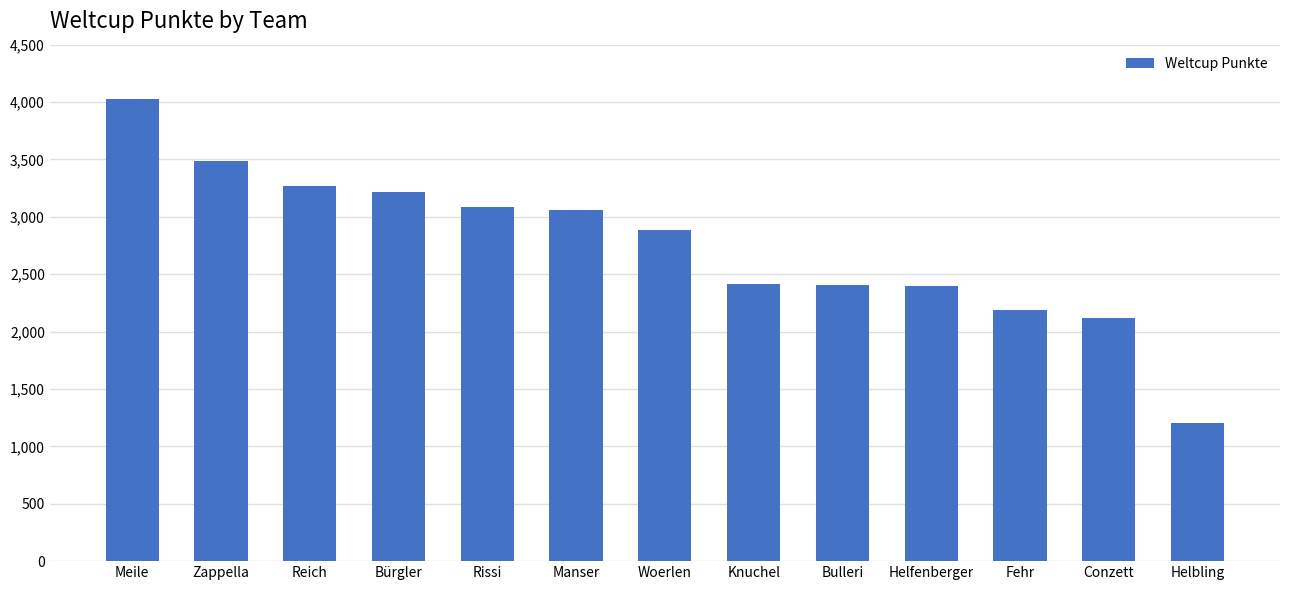

What is the value of the 13th bar from the left?

1206